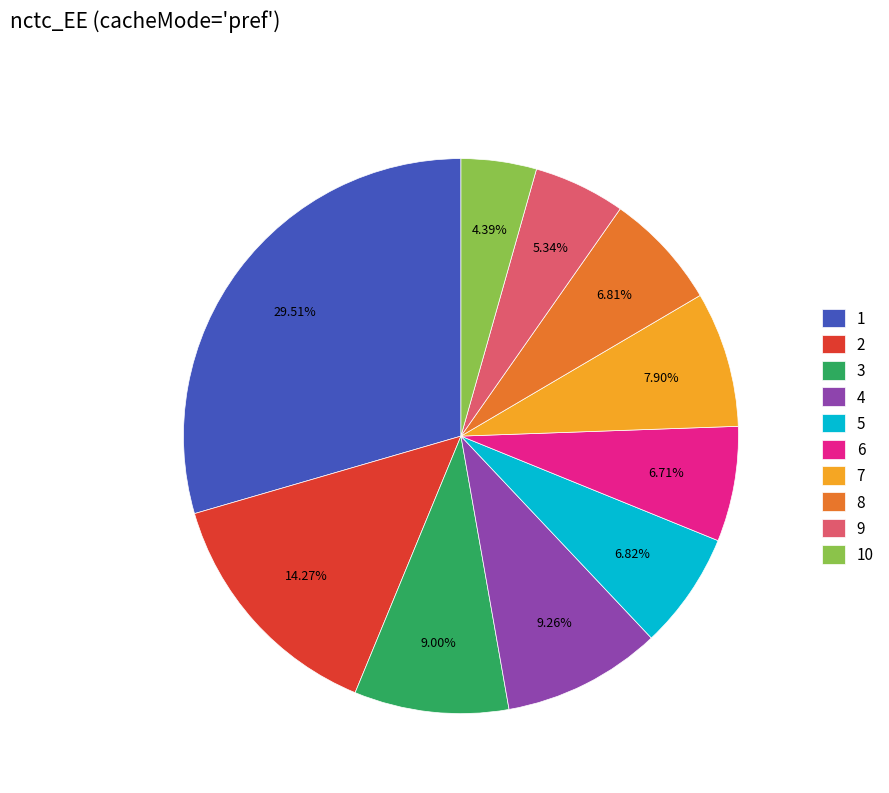

Count the number of slices in the pie.

10